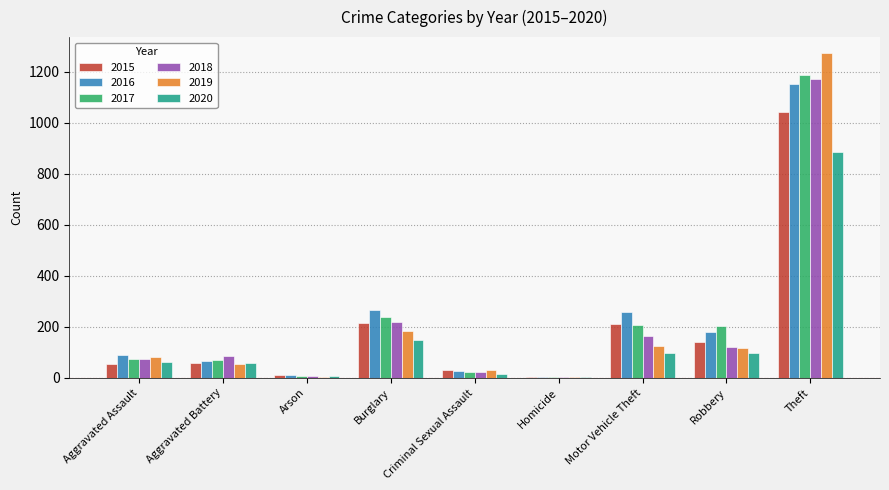

What are all the series names shown in the legend?

2015, 2016, 2017, 2018, 2019, 2020